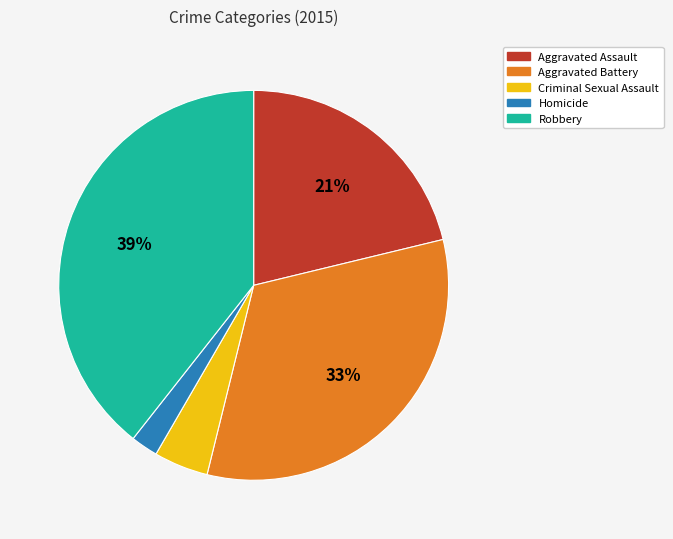

How many slices are in this pie chart?

5